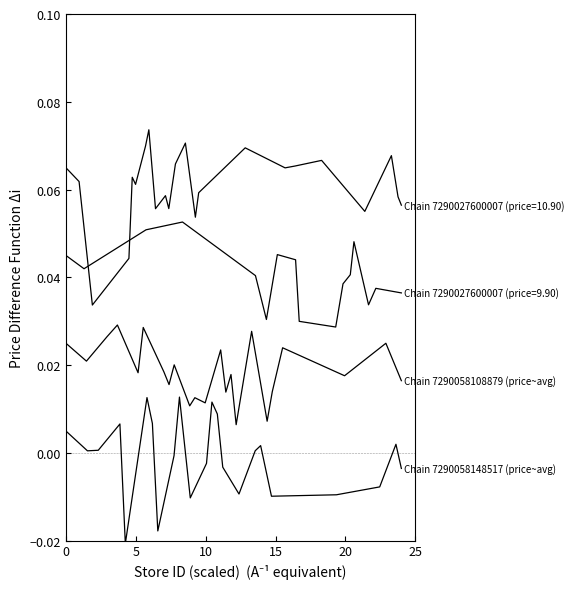

True or false: Chain 7290058108879 (price~avg) and Chain 7290058148517 (price~avg) intersect in this chart.

True